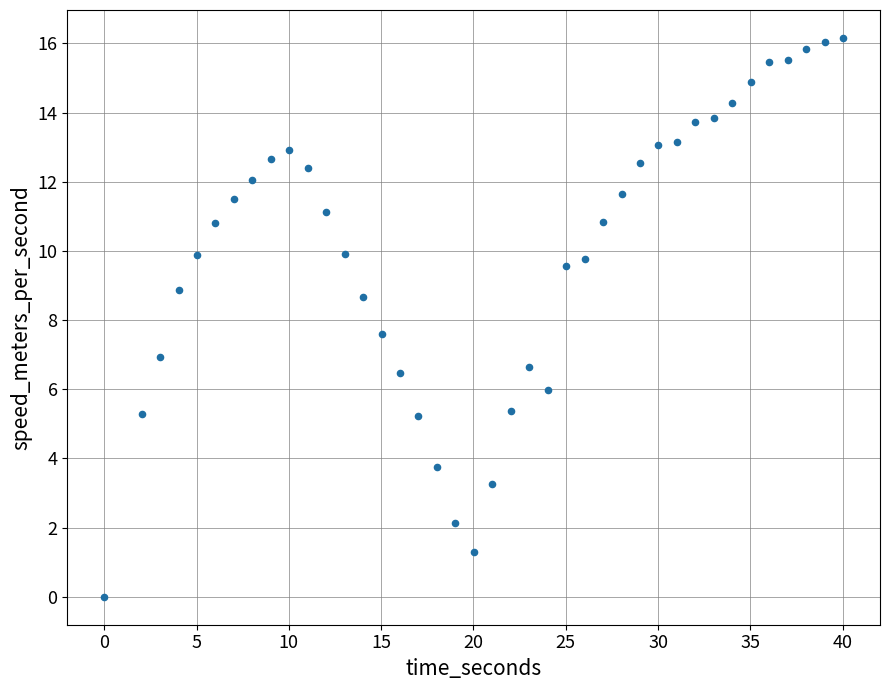

What Y value in the scatter plot is closest to 8?

7.6